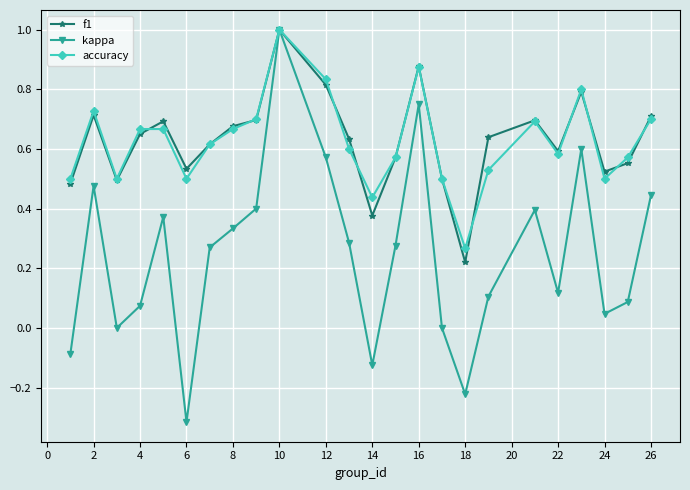

Count the number of data series in this chart.

3